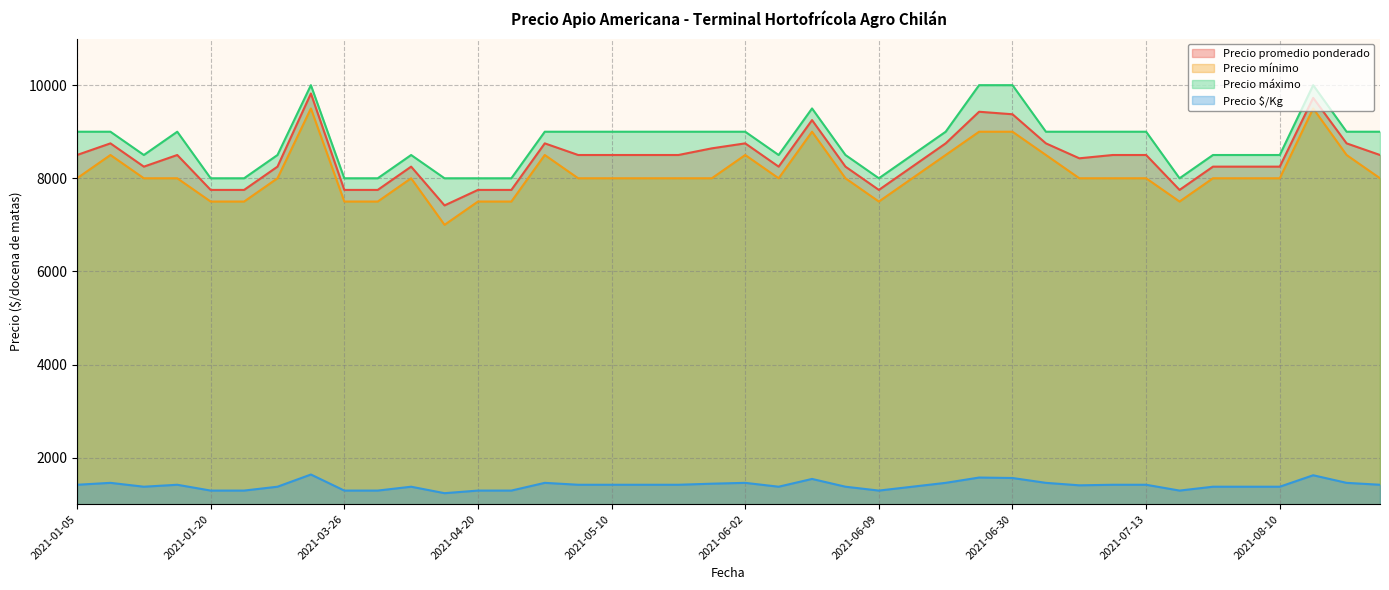

Reading left to right, what are all the values shown in this chart?

Precio promedio ponderado: 2021-01-05=8500	2021-01-06=8750	2021-01-07=8250	2021-01-12=8500	2021-01-20=7750	2021-03-05=7750	2021-03-11=8250	2021-03-15=9821	2021-03-26=7750	2021-03-31=7750	2021-04-12=8250	2021-04-19=7417	2021-04-20=7750	2021-04-21=7750	2021-04-22=8750	2021-04-26=8500	2021-05-10=8500	2021-05-11=8500	2021-05-17=8500	2021-05-20=8643	2021-06-02=8750	2021-06-03=8250	2021-06-07=9250	2021-06-08=8250	2021-06-09=7750	2021-06-16=8250	2021-06-17=8750	2021-06-25=9429	2021-06-30=9375	2021-07-06=8750	2021-07-09=8429	2021-07-12=8500	2021-07-13=8500	2021-07-26=7750	2021-07-28=8250	2021-08-05=8250	2021-08-10=8250	2021-08-16=9727	2021-08-17=8750	2021-08-23=8500
Precio mínimo: 2021-01-05=8000	2021-01-06=8500	2021-01-07=8000	2021-01-12=8000	2021-01-20=7500	2021-03-05=7500	2021-03-11=8000	2021-03-15=9500	2021-03-26=7500	2021-03-31=7500	2021-04-12=8000	2021-04-19=7000	2021-04-20=7500	2021-04-21=7500	2021-04-22=8500	2021-04-26=8000	2021-05-10=8000	2021-05-11=8000	2021-05-17=8000	2021-05-20=8000	2021-06-02=8500	2021-06-03=8000	2021-06-07=9000	2021-06-08=8000	2021-06-09=7500	2021-06-16=8000	2021-06-17=8500	2021-06-25=9000	2021-06-30=9000	2021-07-06=8500	2021-07-09=8000	2021-07-12=8000	2021-07-13=8000	2021-07-26=7500	2021-07-28=8000	2021-08-05=8000	2021-08-10=8000	2021-08-16=9500	2021-08-17=8500	2021-08-23=8000
Precio máximo: 2021-01-05=9000	2021-01-06=9000	2021-01-07=8500	2021-01-12=9000	2021-01-20=8000	2021-03-05=8000	2021-03-11=8500	2021-03-15=10000	2021-03-26=8000	2021-03-31=8000	2021-04-12=8500	2021-04-19=8000	2021-04-20=8000	2021-04-21=8000	2021-04-22=9000	2021-04-26=9000	2021-05-10=9000	2021-05-11=9000	2021-05-17=9000	2021-05-20=9000	2021-06-02=9000	2021-06-03=8500	2021-06-07=9500	2021-06-08=8500	2021-06-09=8000	2021-06-16=8500	2021-06-17=9000	2021-06-25=10000	2021-06-30=10000	2021-07-06=9000	2021-07-09=9000	2021-07-12=9000	2021-07-13=9000	2021-07-26=8000	2021-07-28=8500	2021-08-05=8500	2021-08-10=8500	2021-08-16=10000	2021-08-17=9000	2021-08-23=9000
Precio $/Kg: 2021-01-05=1417	2021-01-06=1458	2021-01-07=1375	2021-01-12=1417	2021-01-20=1292	2021-03-05=1292	2021-03-11=1375	2021-03-15=1637	2021-03-26=1292	2021-03-31=1292	2021-04-12=1375	2021-04-19=1236	2021-04-20=1292	2021-04-21=1292	2021-04-22=1458	2021-04-26=1417	2021-05-10=1417	2021-05-11=1417	2021-05-17=1417	2021-05-20=1440	2021-06-02=1458	2021-06-03=1375	2021-06-07=1542	2021-06-08=1375	2021-06-09=1292	2021-06-16=1375	2021-06-17=1458	2021-06-25=1572	2021-06-30=1562	2021-07-06=1458	2021-07-09=1405	2021-07-12=1417	2021-07-13=1417	2021-07-26=1292	2021-07-28=1375	2021-08-05=1375	2021-08-10=1375	2021-08-16=1621	2021-08-17=1458	2021-08-23=1417